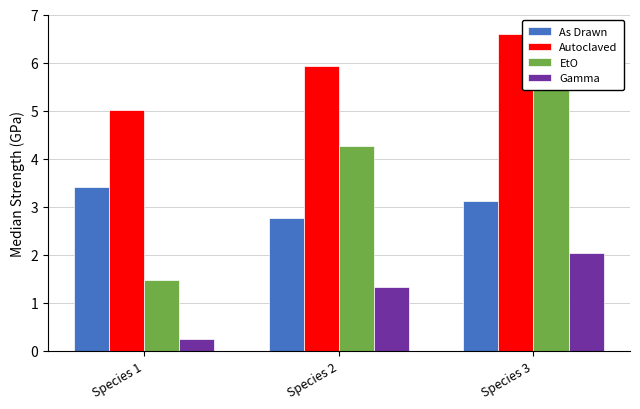

Between Species 1 and Species 3, which series saw the biggest shift?

EtO